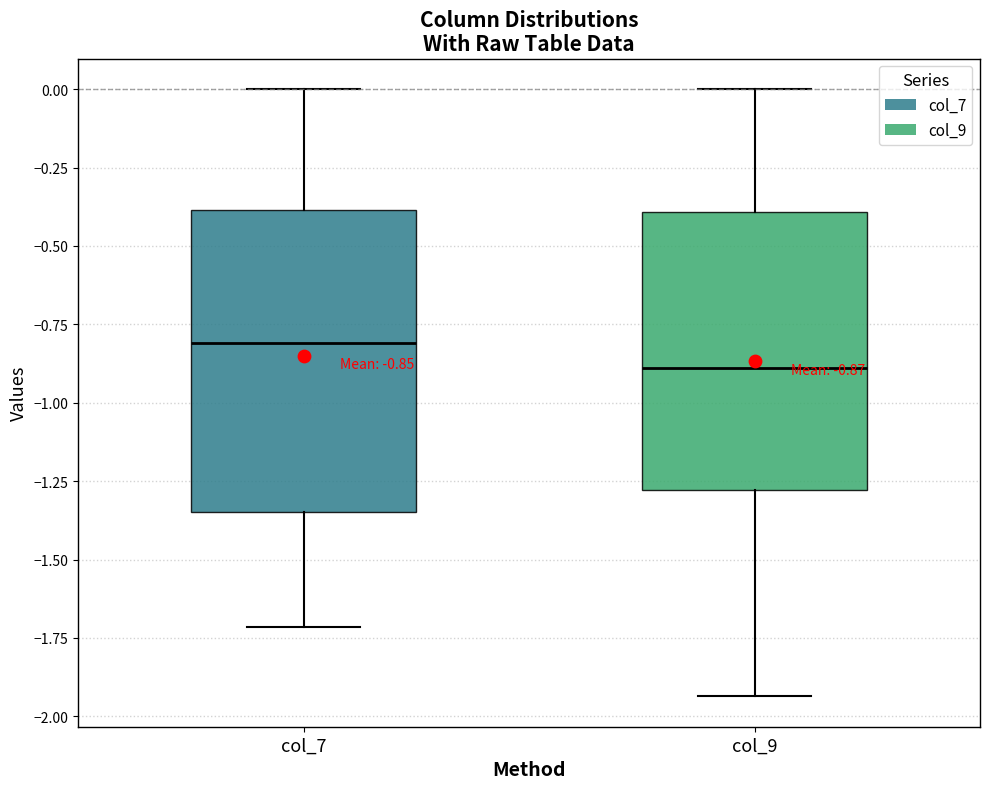

Which box has the highest median line?

col_7